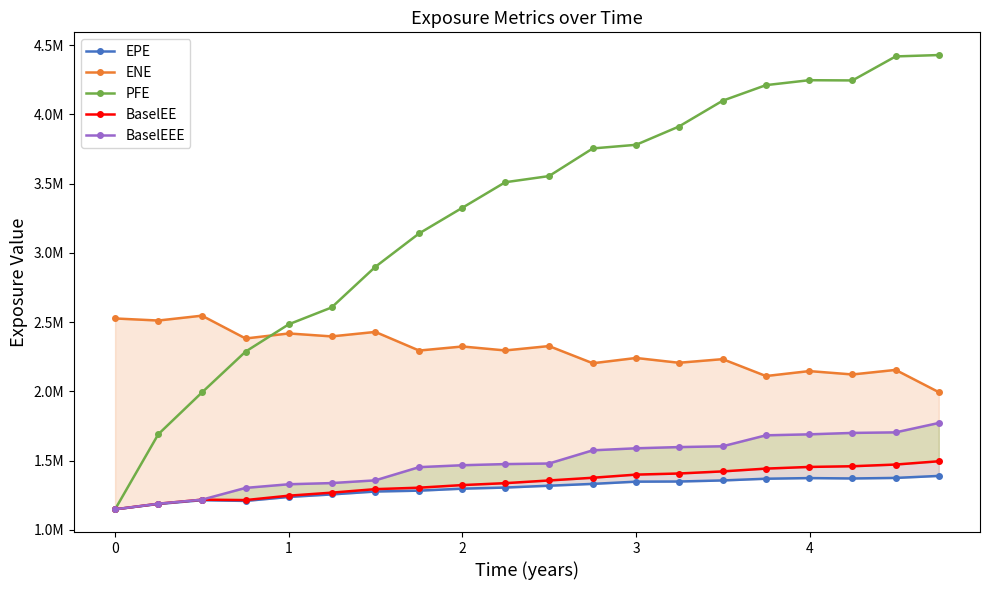

What is the average value of the PFE series?

3286936.7